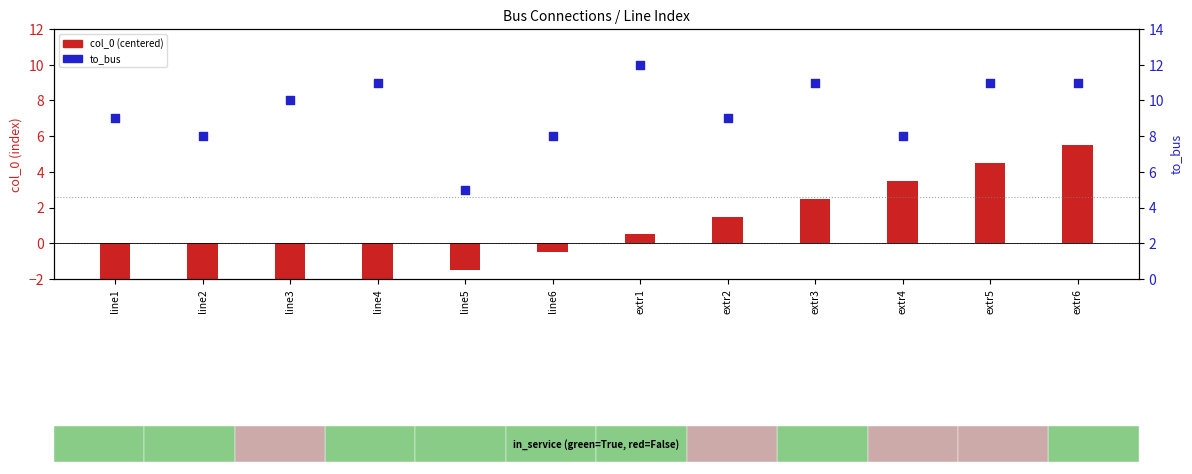

What is the change in value from line1 to extr5?

+2